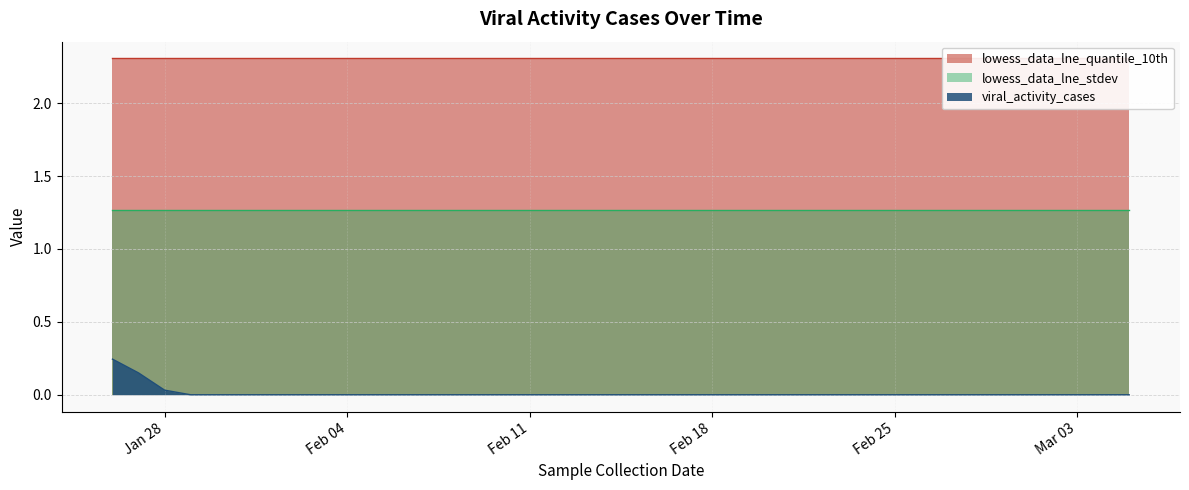

At which category is the sum across all series the highest?

2020-01-26